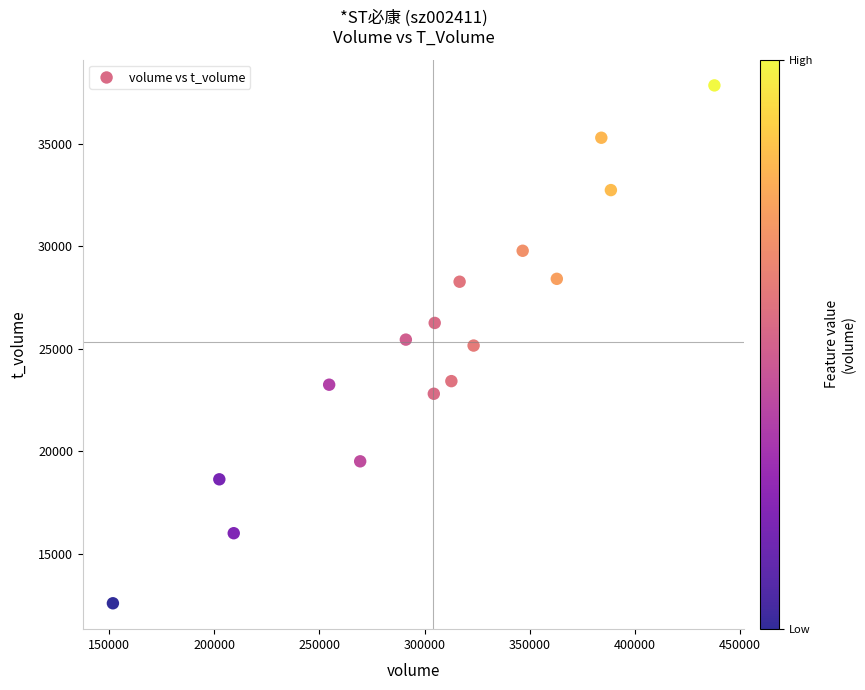

What is the range of Y values (max minus min)?

25279